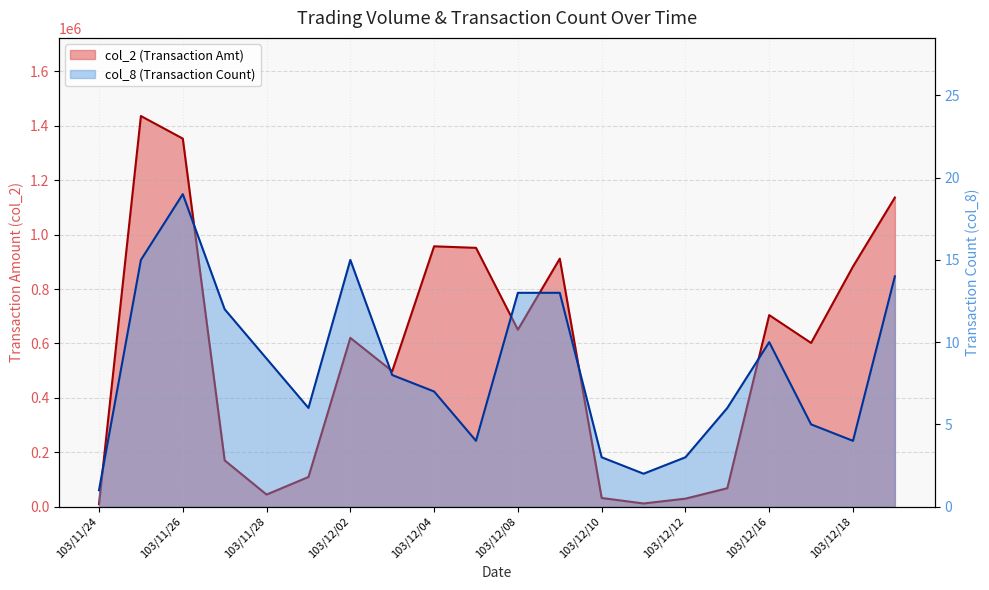

Which series changed the most between 103/11/25 and 103/12/02?

col_2